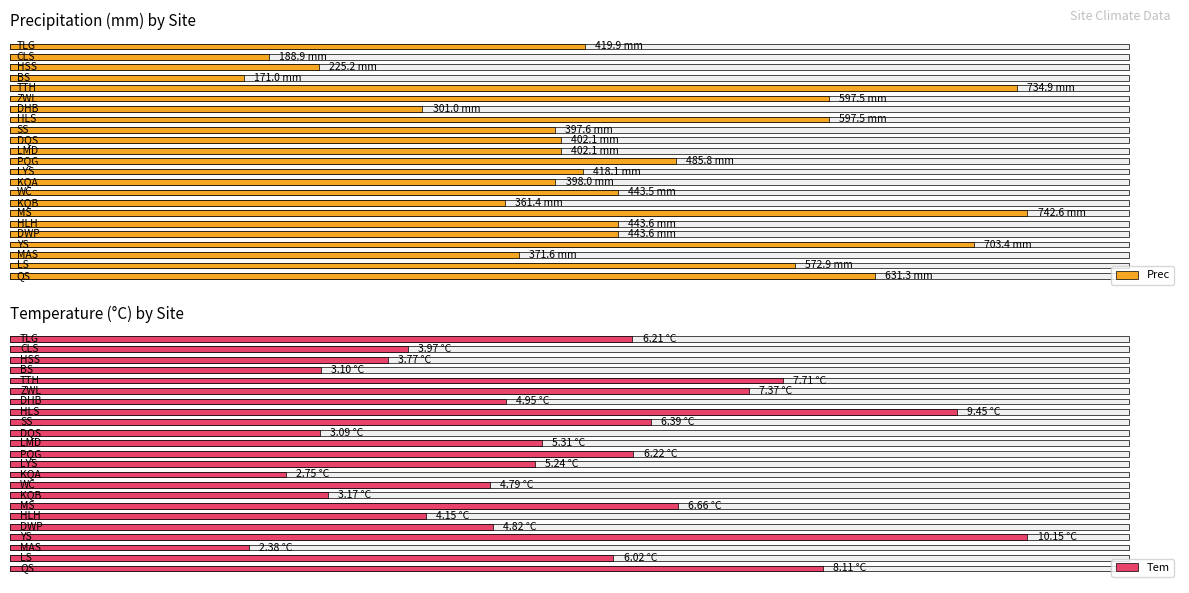

What is the value of the Tem bar at the 22nd from the left?

6.0